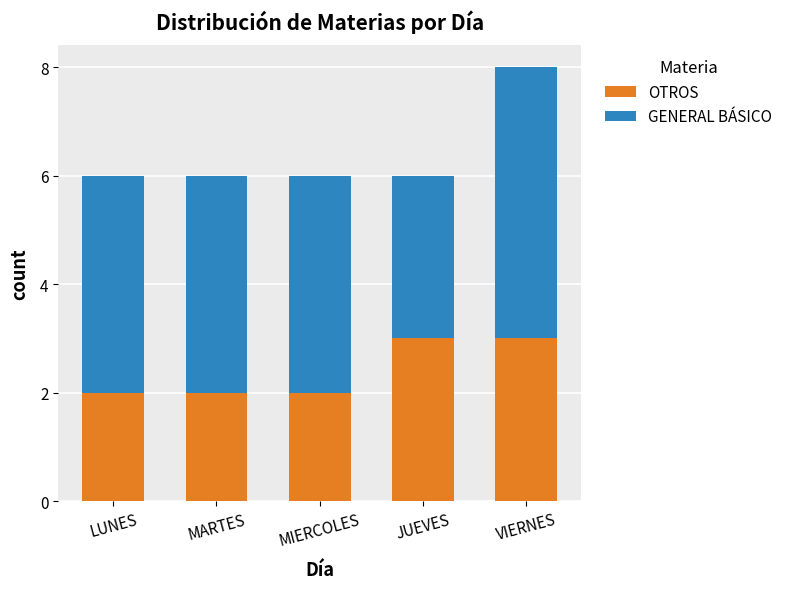

Reading left to right, transcribe the values for OTROS.

2	2	2	3	3